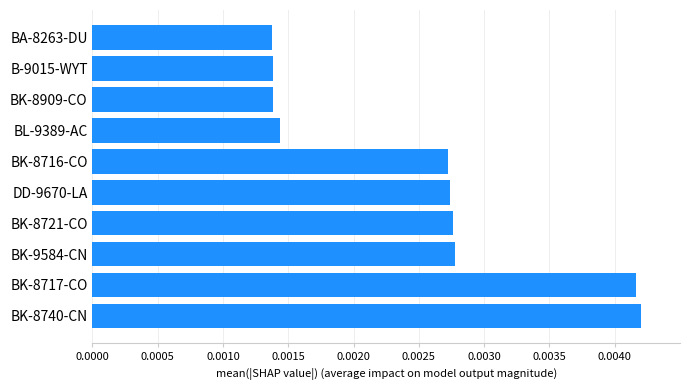

Are the bars horizontal?

Yes